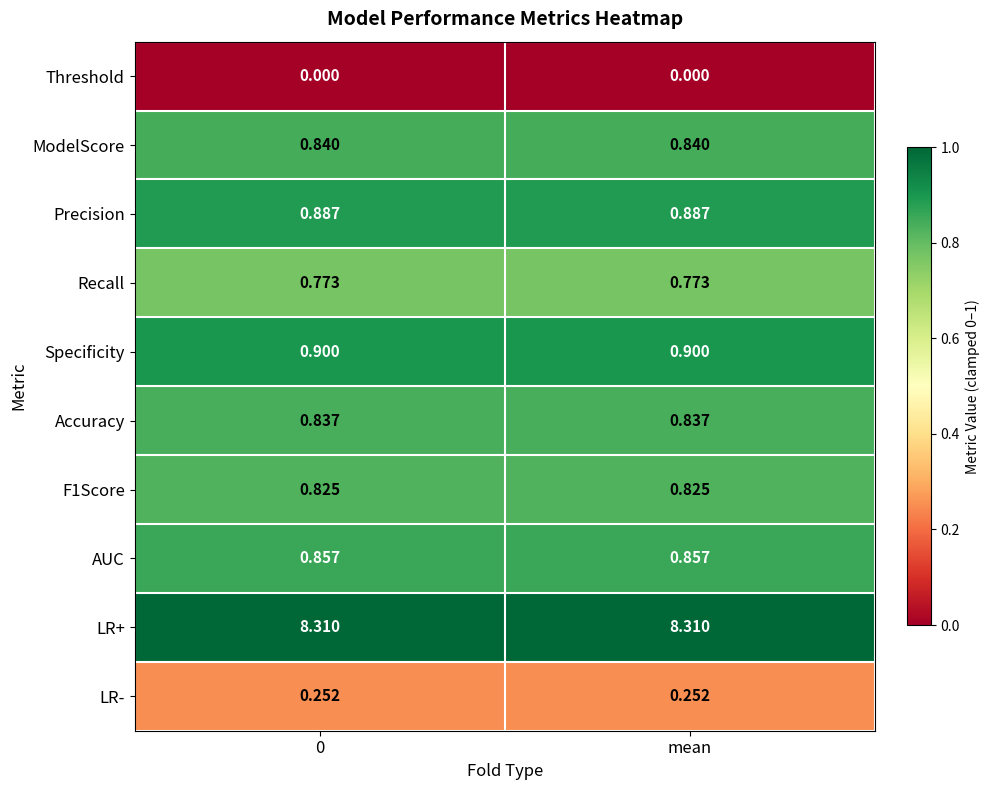

Which series has the largest total across all categories?

LR+